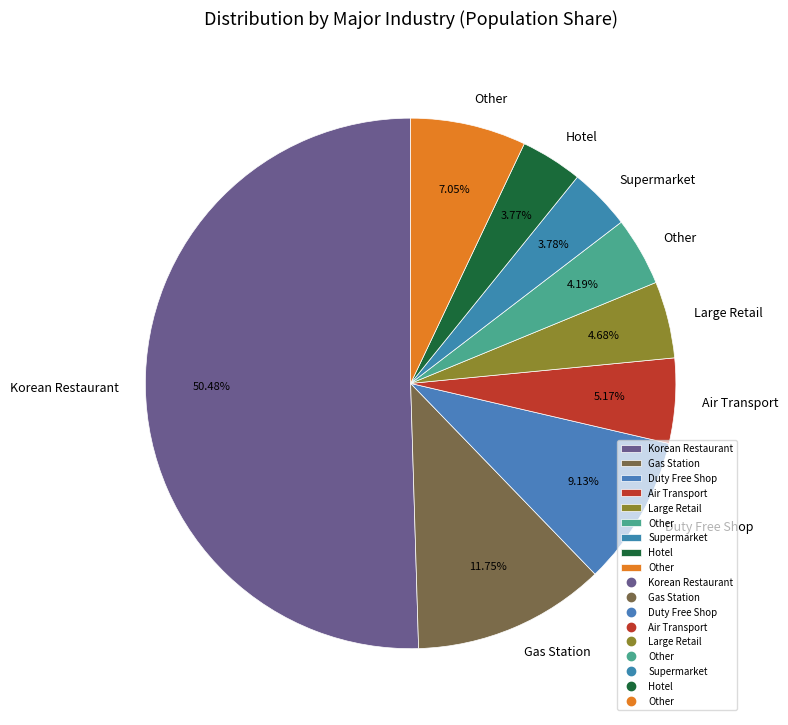

How many slices are in this pie chart?

9